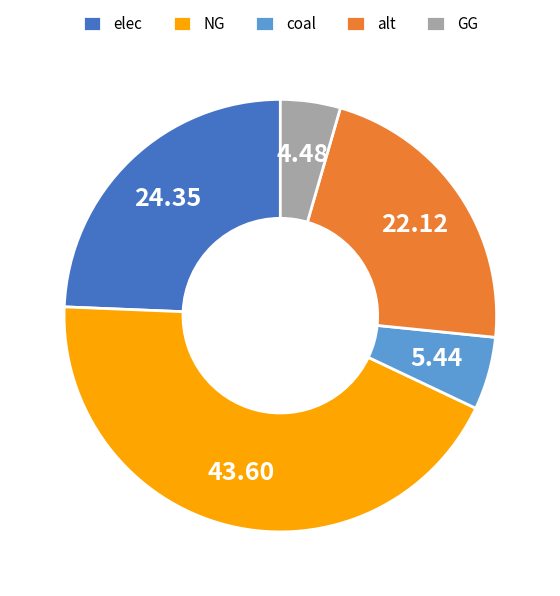

Do NG and coal together represent more than half of the pie?

No